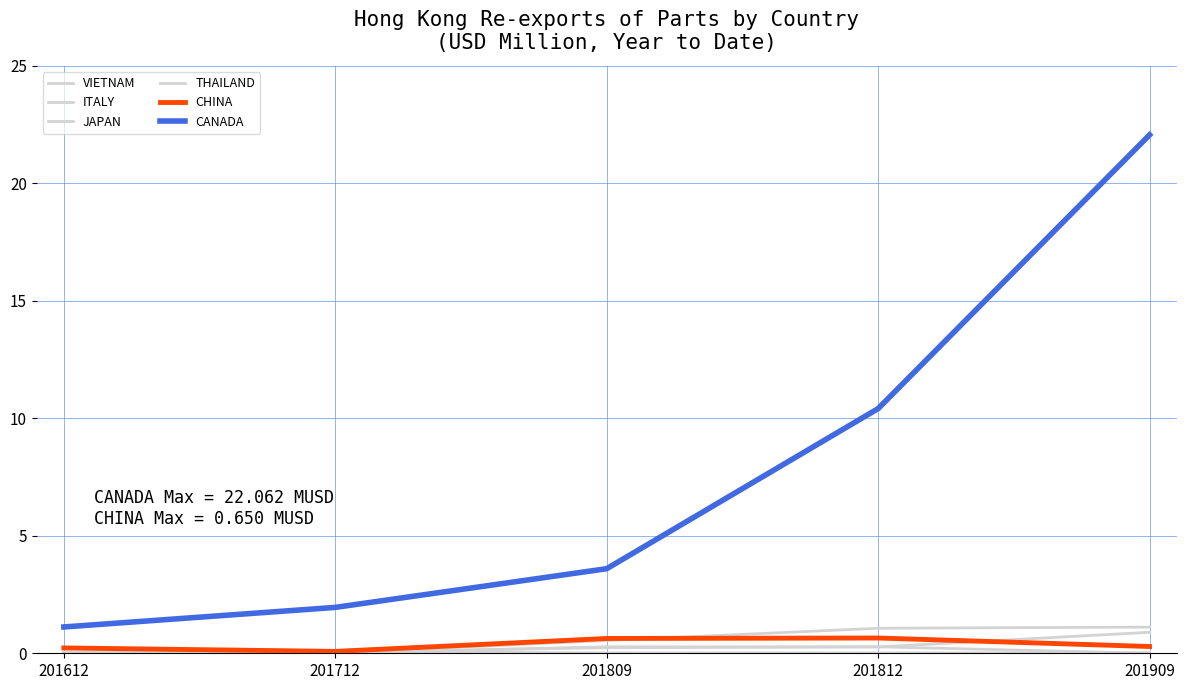

Is this an area chart (filled region under the line)?

No